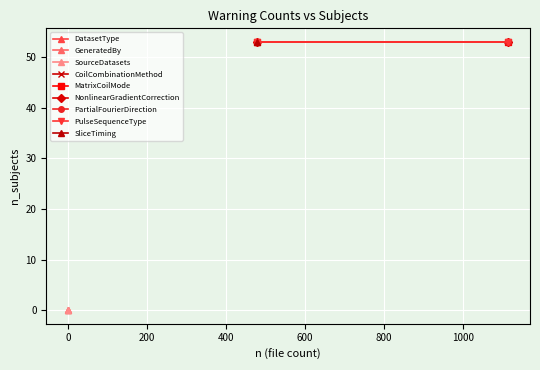

What is the value of the 4th point from the left?

53